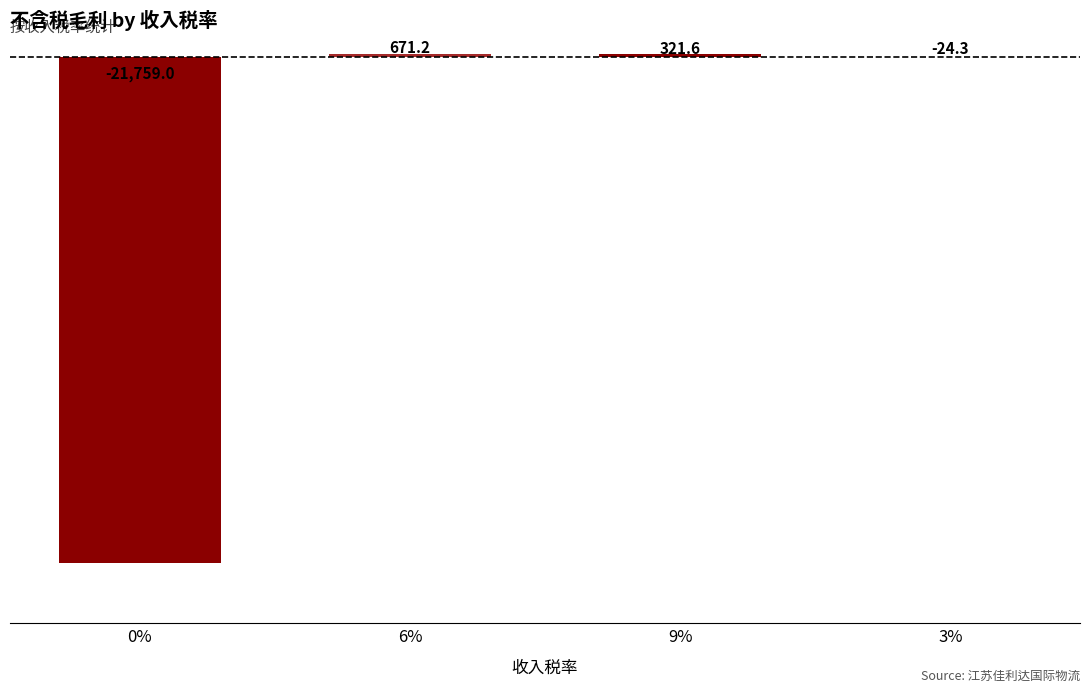

The chart shows a value of -21759.0 at 0%. True or false?

True